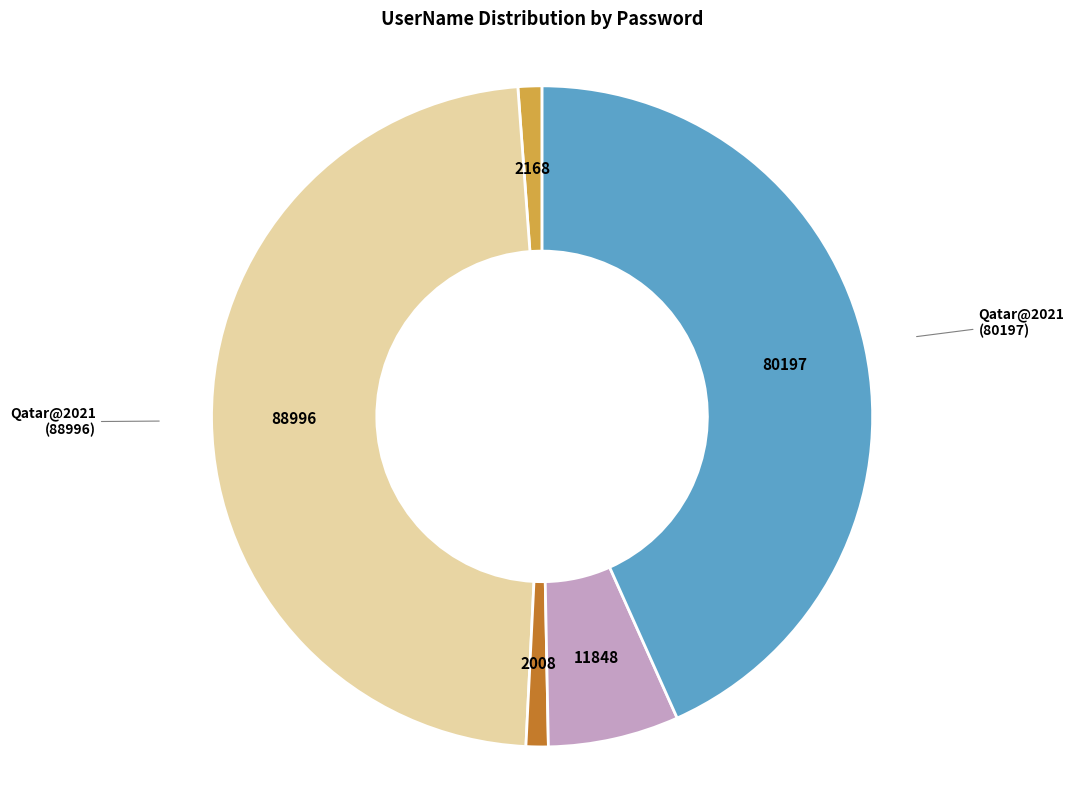

To the nearest percent, what percentage of the pie is Qatar@2021 (11848)?

6%